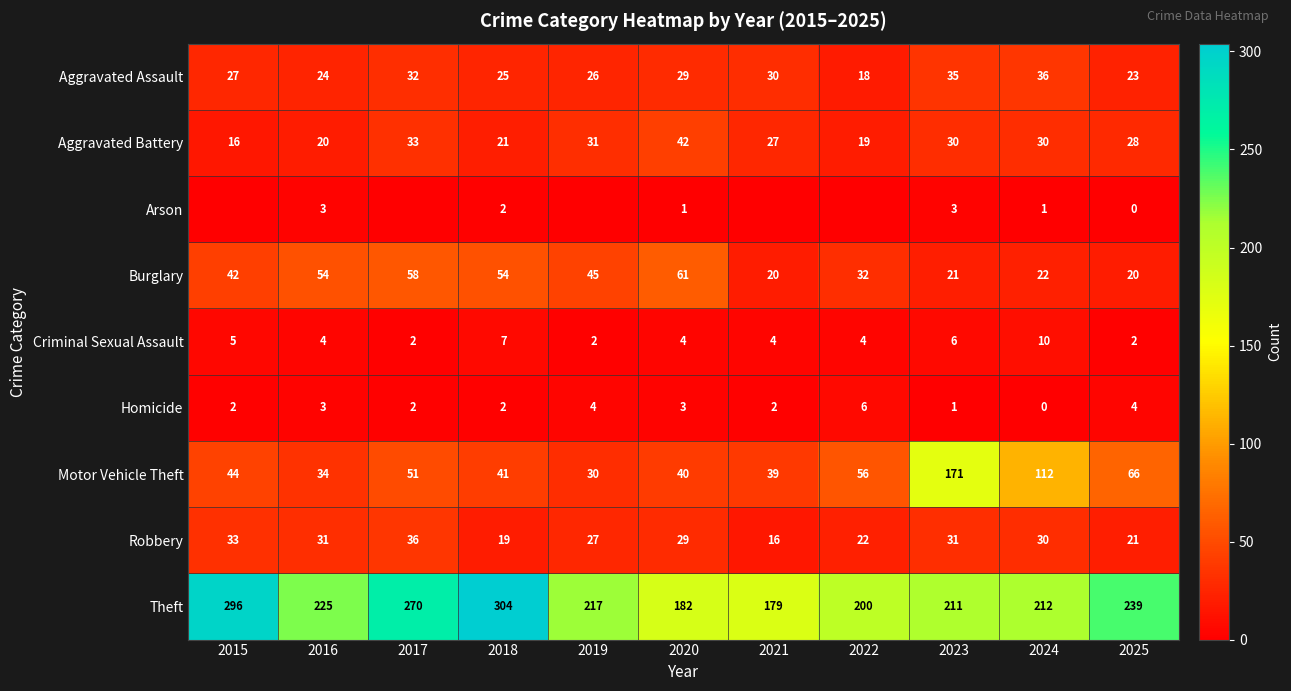

How many values in the Robbery series are below 29?

5